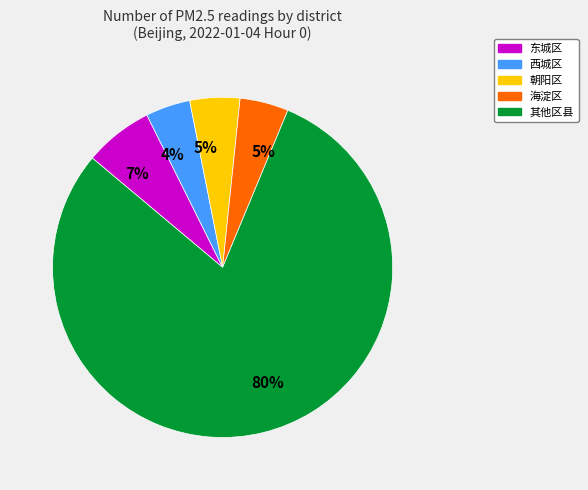

Is there a majority slice in this chart?

Yes